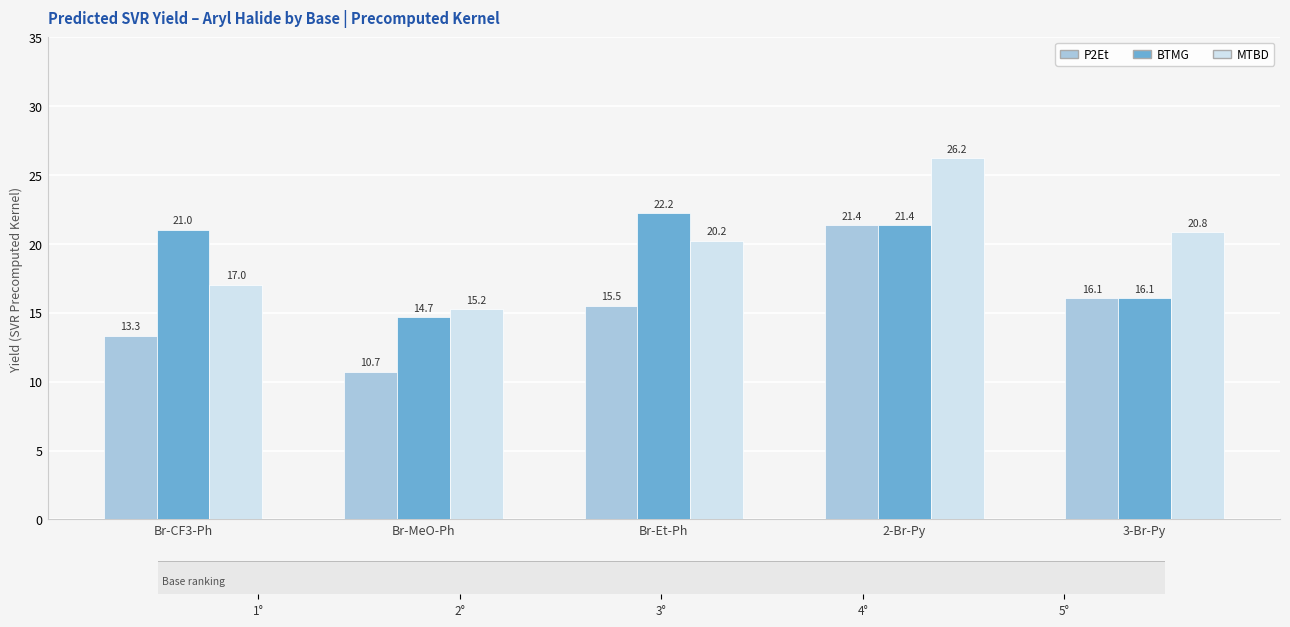

Rank the series by their average value, from highest to lowest.

MTBD, BTMG, P2Et